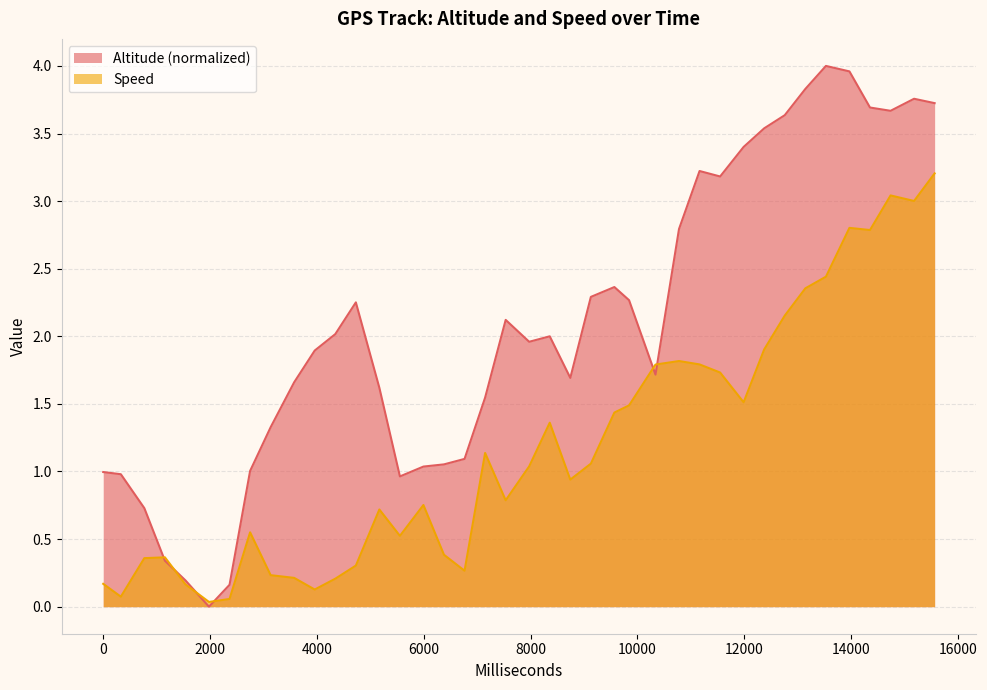

List the series in order of their overall mean, highest first.

Altitude (normalized), Speed